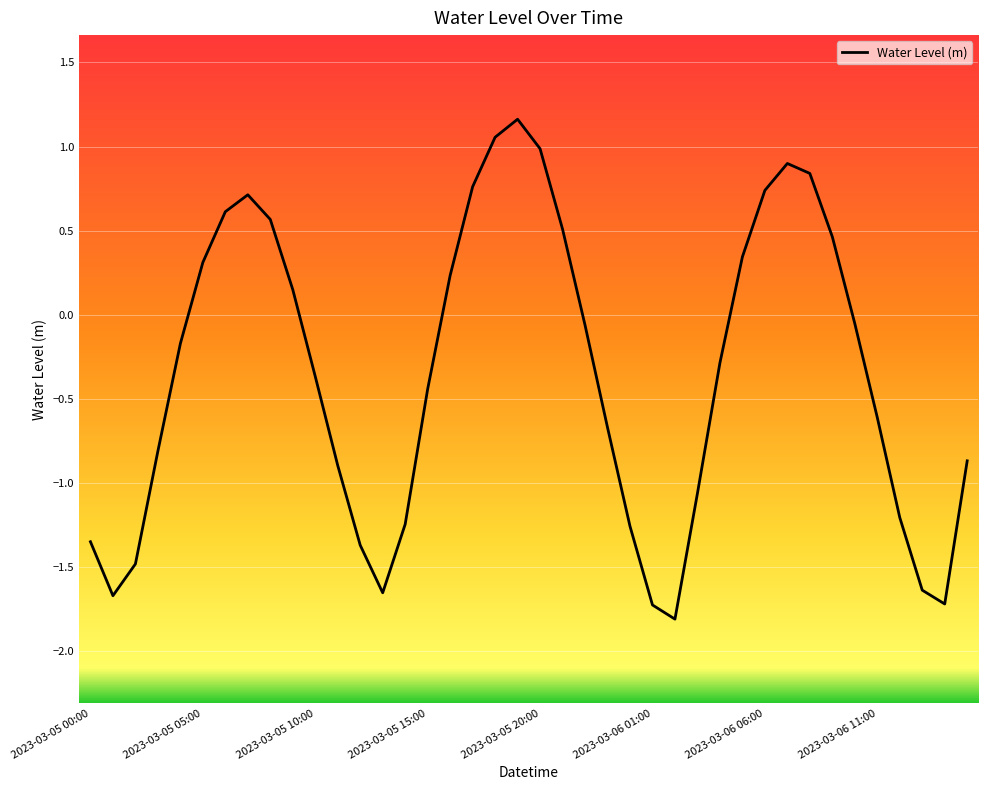

What is the greatest value displayed?

1.2